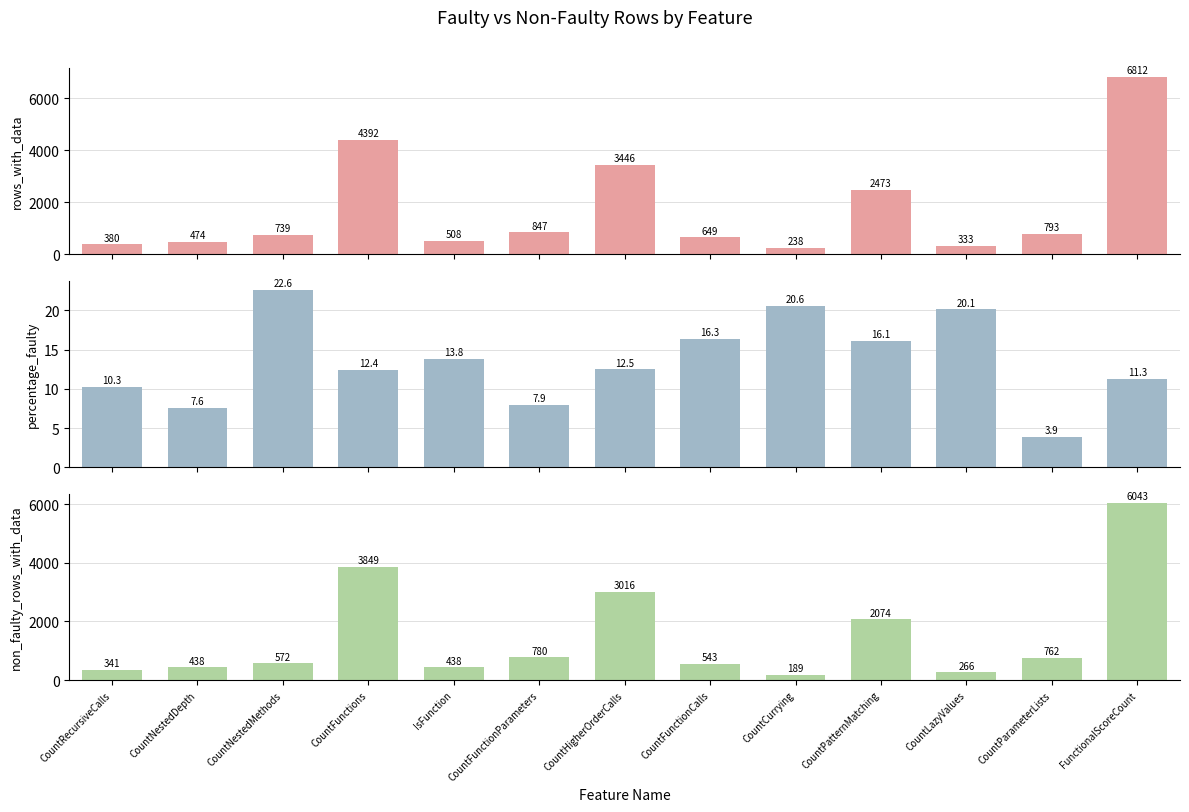

What is the label of the 9th bar from the right?

IsFunction